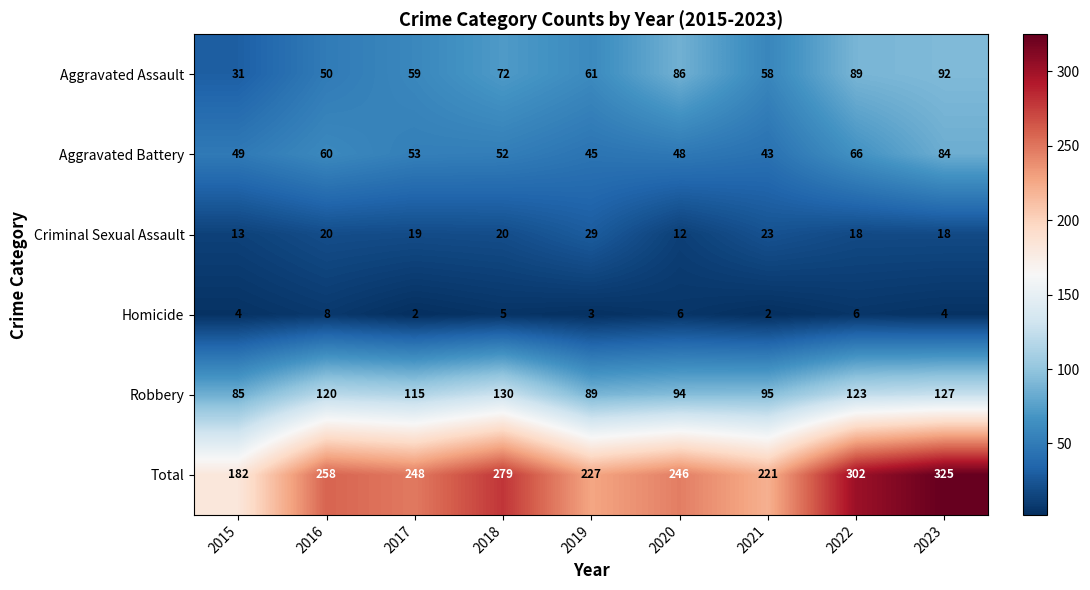

What is the total value across all series at 2018?

558